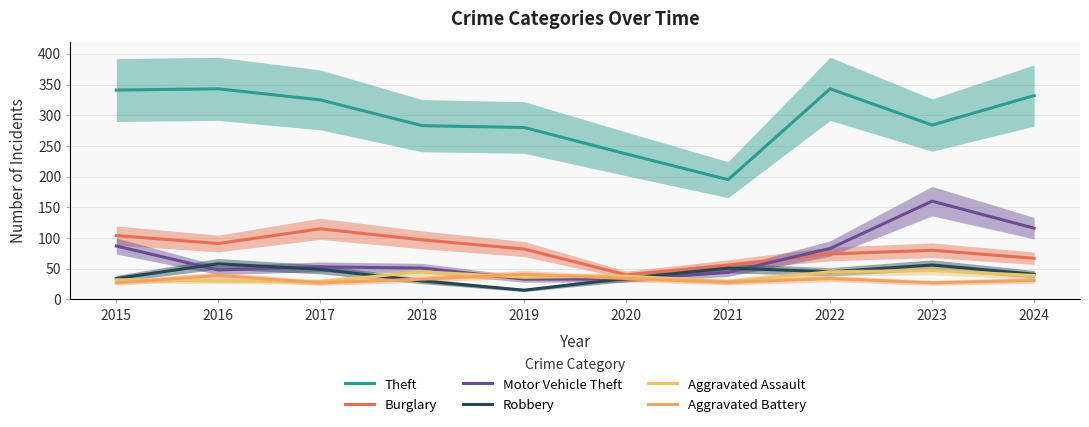

How many categories are shown in the chart?

10